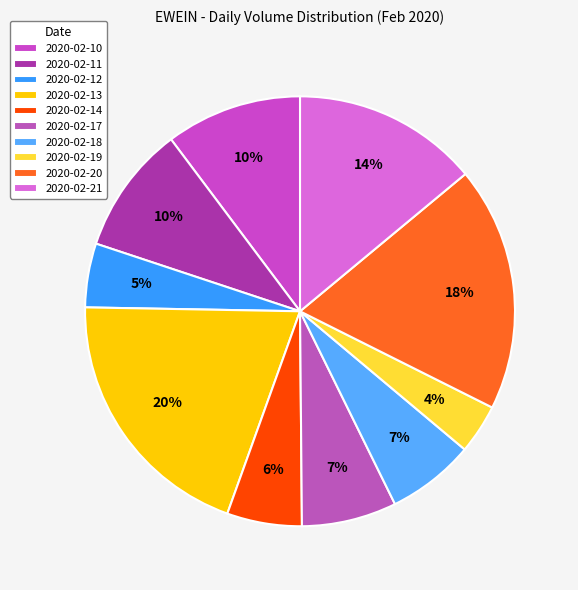

Is the sum of 2020-02-21 and 2020-02-10 greater than half?

No